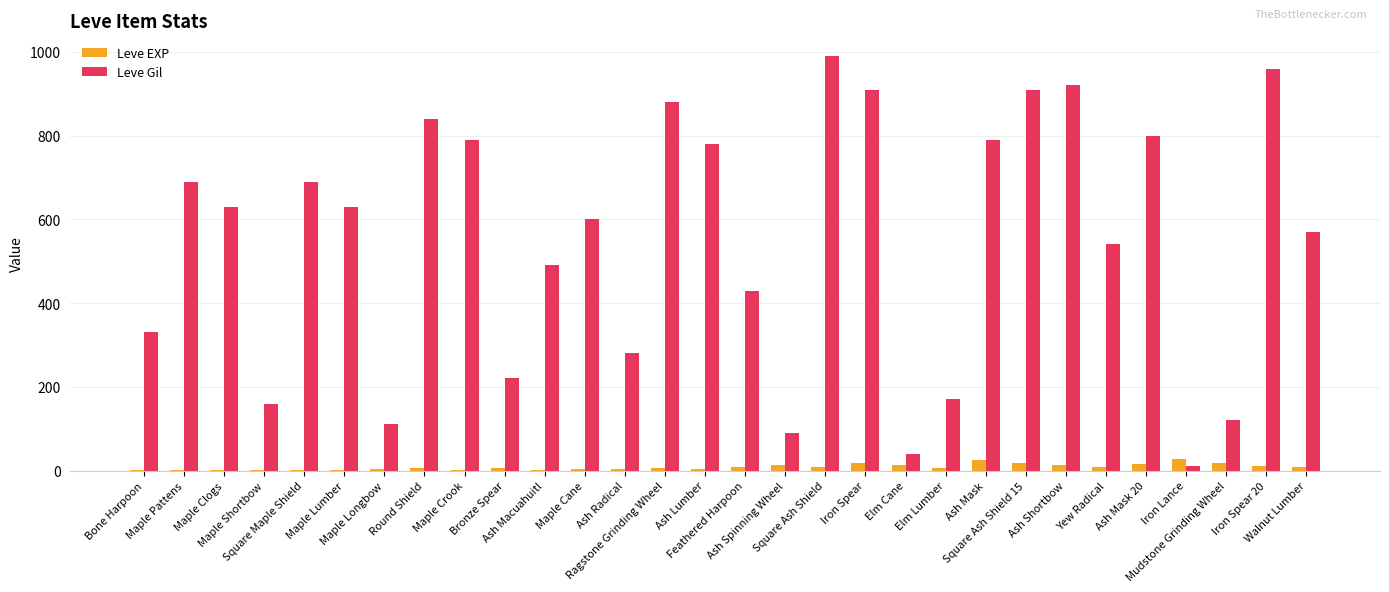

What is the sum of all Leve Gil values?

16370